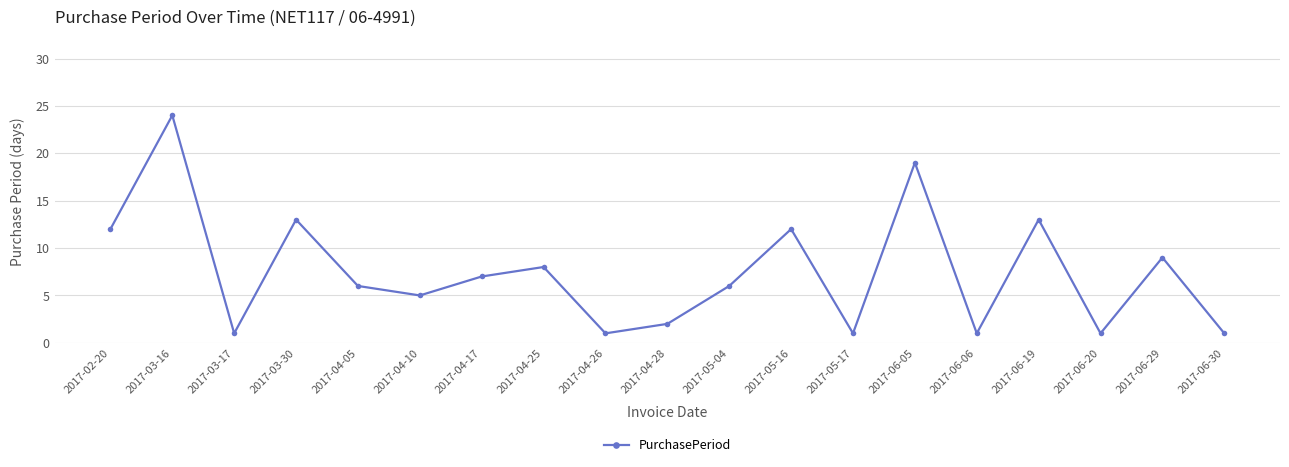

Reading left to right, what are all the values shown in this chart?

12	24	1	13	6	5	7	8	1	2	6	12	1	19	1	13	1	9	1